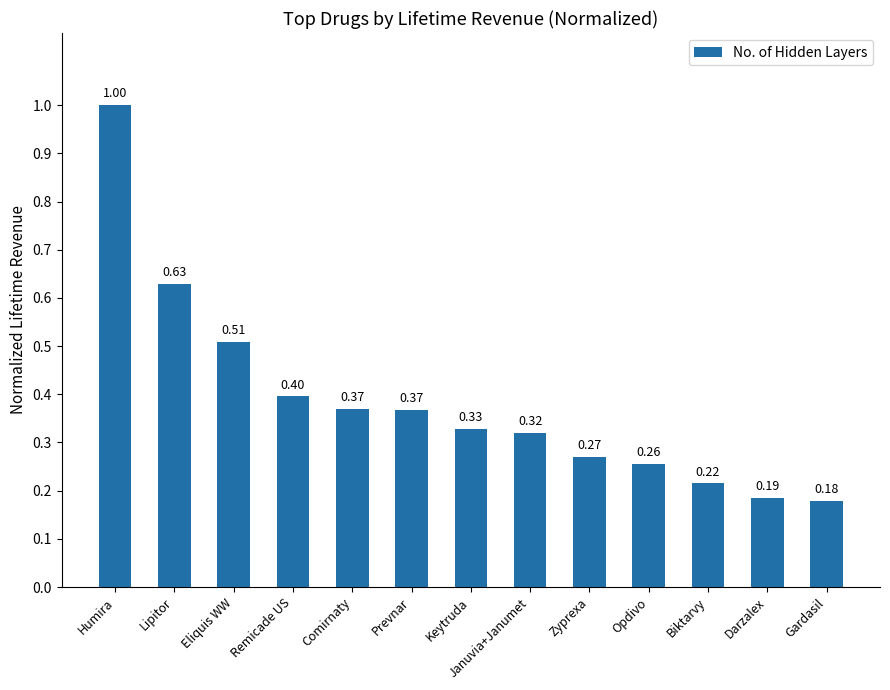

What is the average value?

0.4